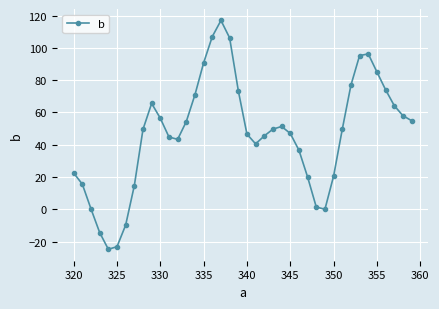

What is the sum of all values?

1873.8